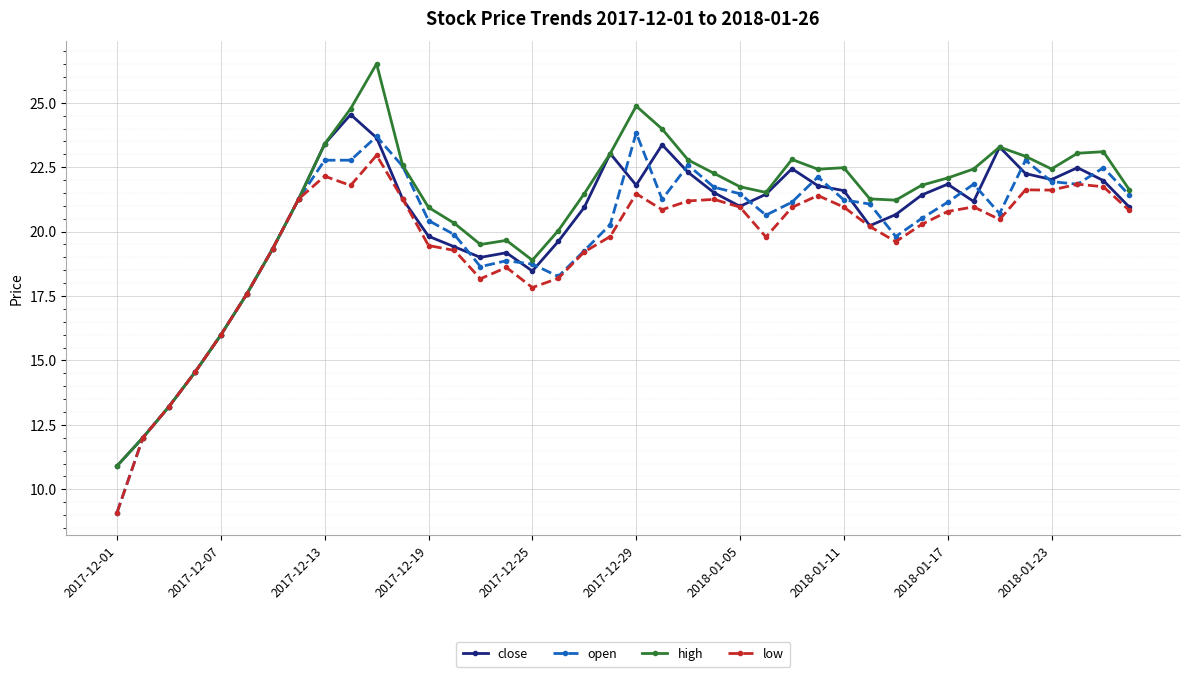

Rank the series by their average value, from lowest to highest.

low, open, close, high